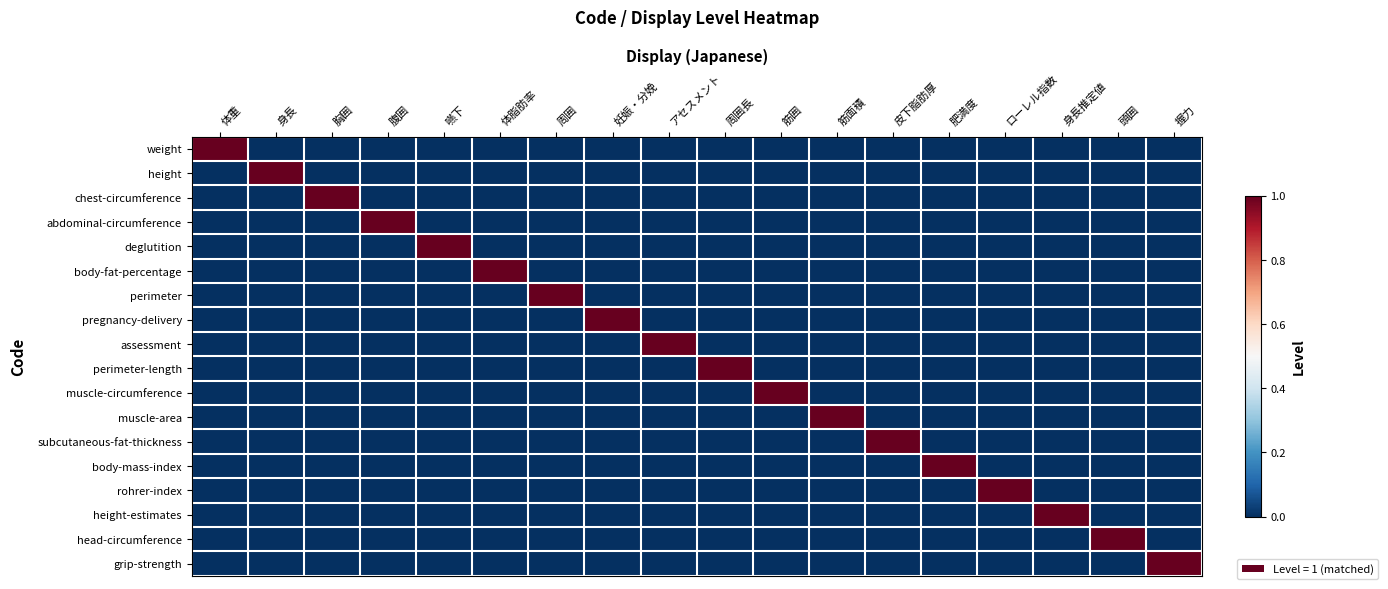

At which category is the sum across all series the highest?

体重